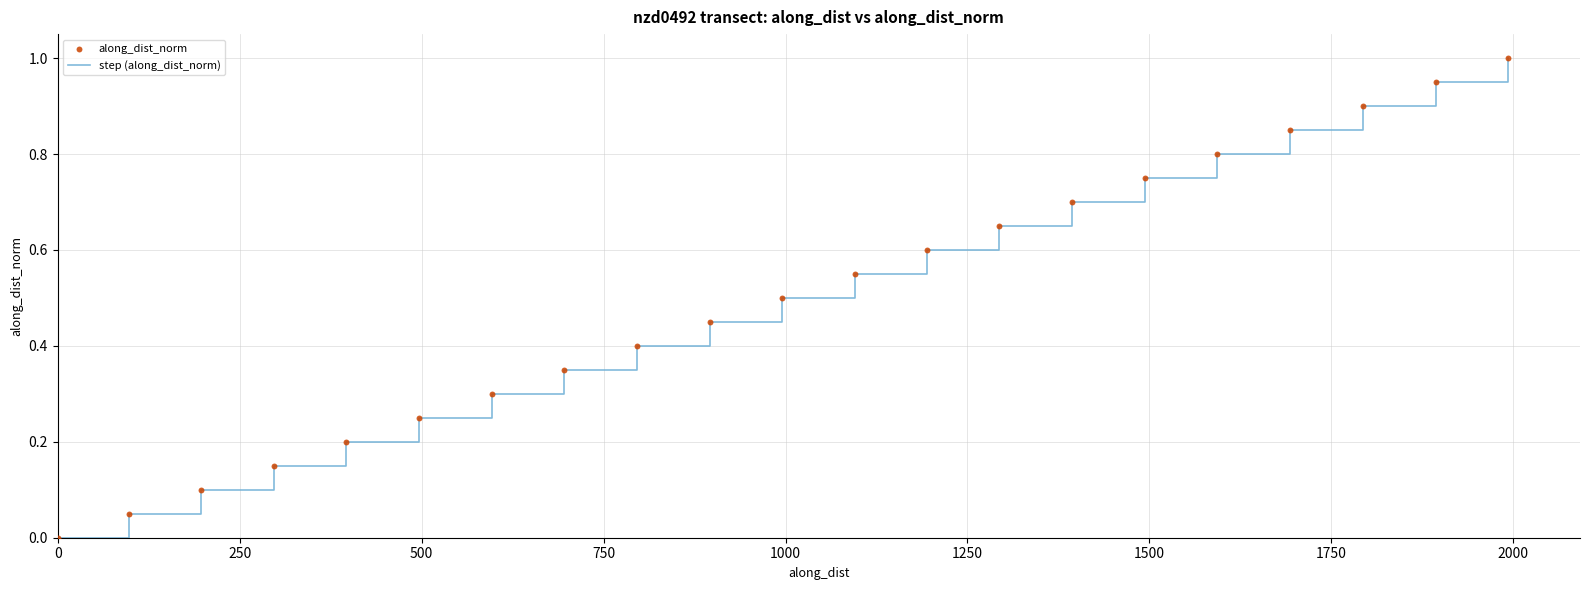

How many lines are shown in the chart?

1